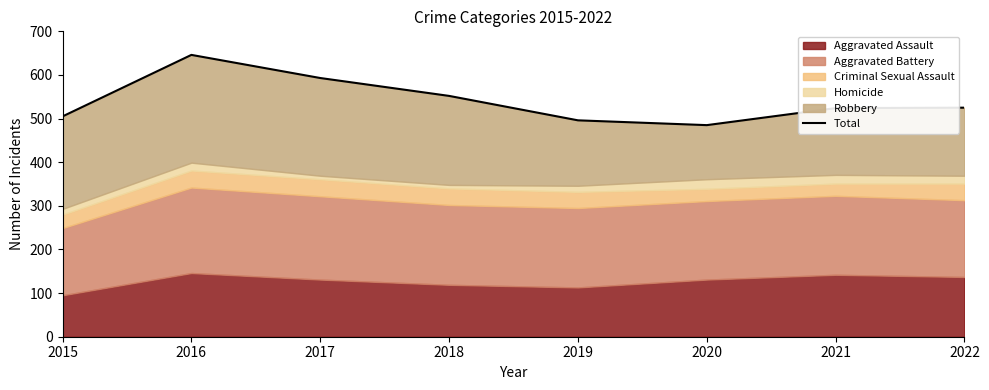

How many interior local valleys (lower than both neighbors) does the data have?

1